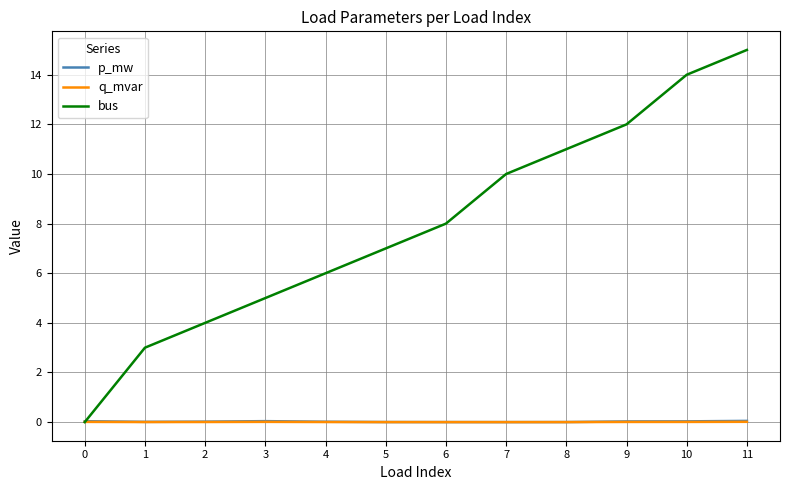

How many series are shown in this chart?

3